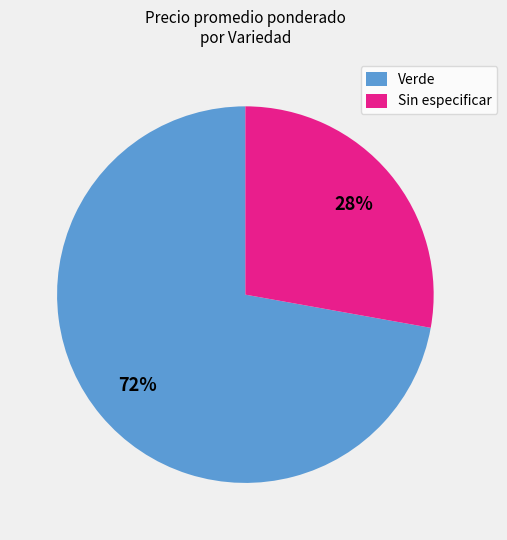

Does any single category account for the majority?

Yes